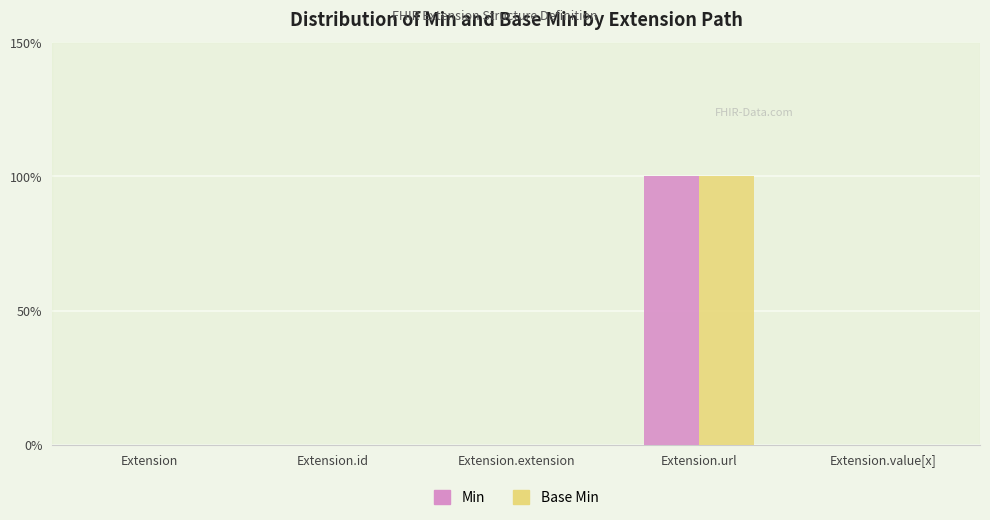

What are all the series names shown in the legend?

Min, Base Min